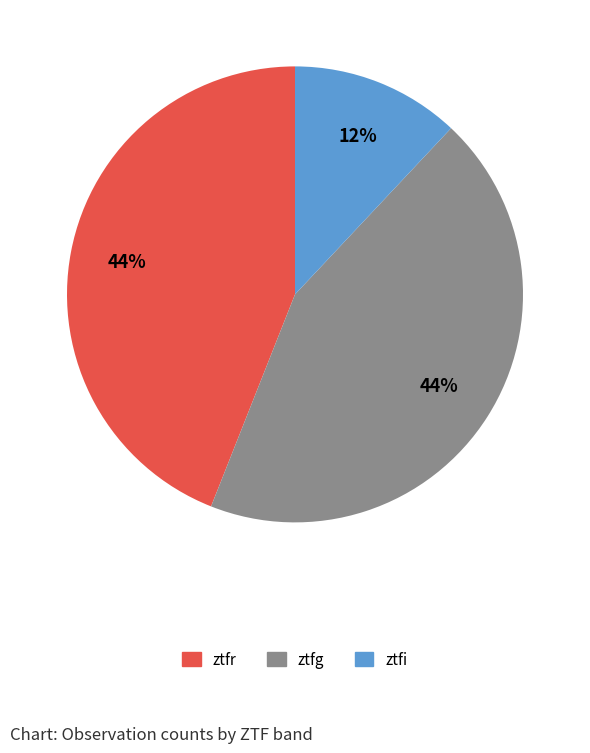

To the nearest percent, what is the difference between the ztfr and ztfi slice percentages?

32%